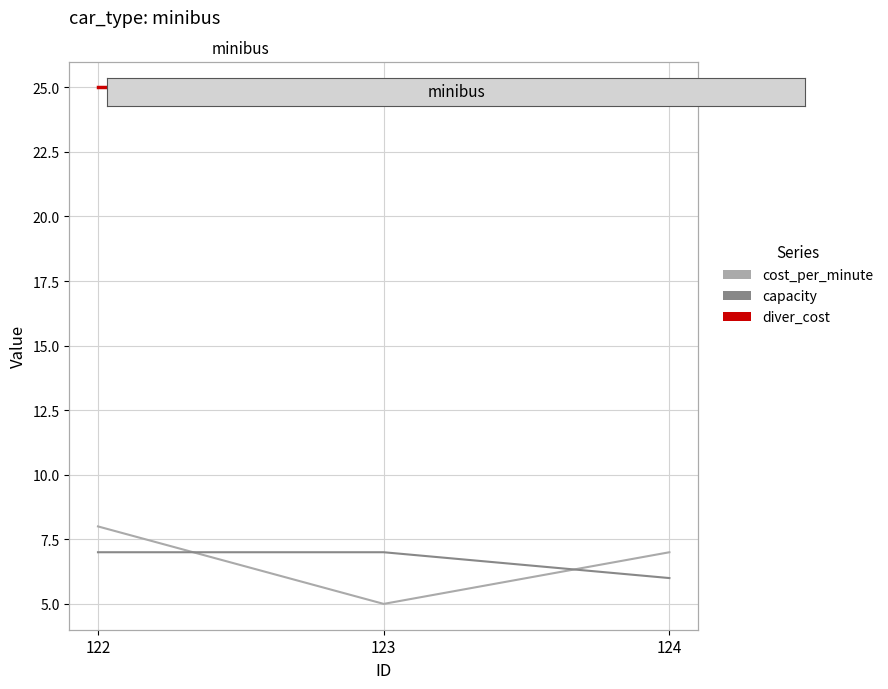

Which series has the largest total across all categories?

diver_cost